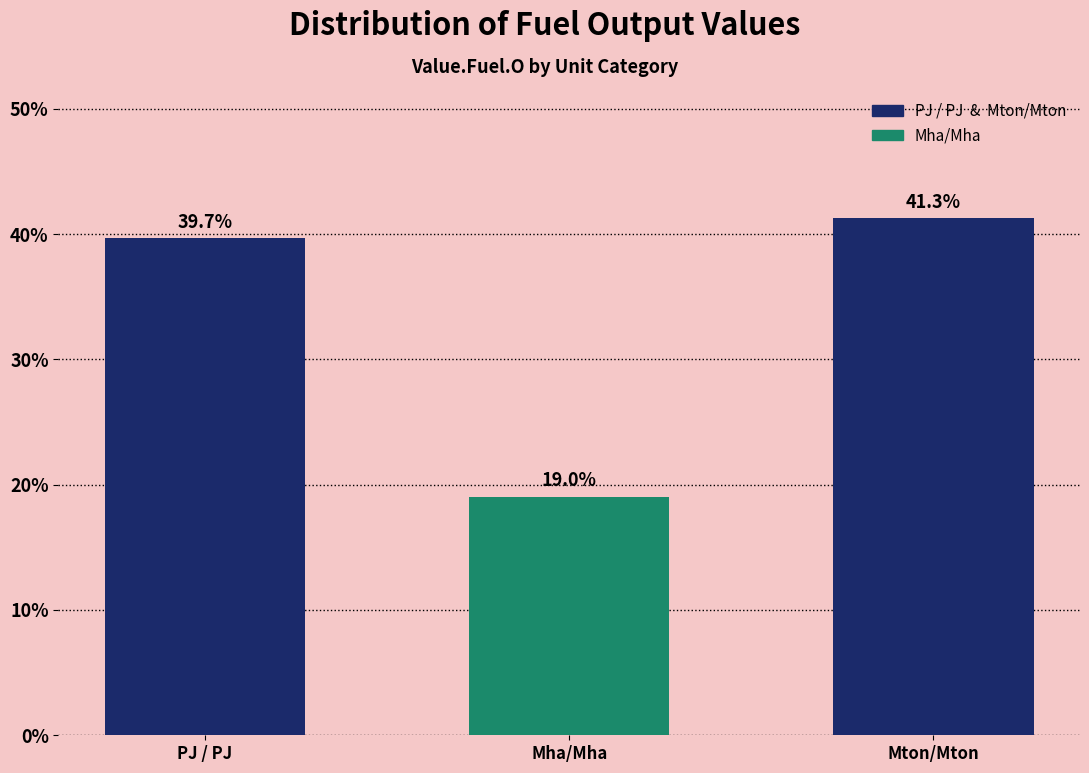

Reading left to right, transcribe all the data shown in this chart.

PJ / PJ=39.7	Mha/Mha=19.0	Mton/Mton=41.3